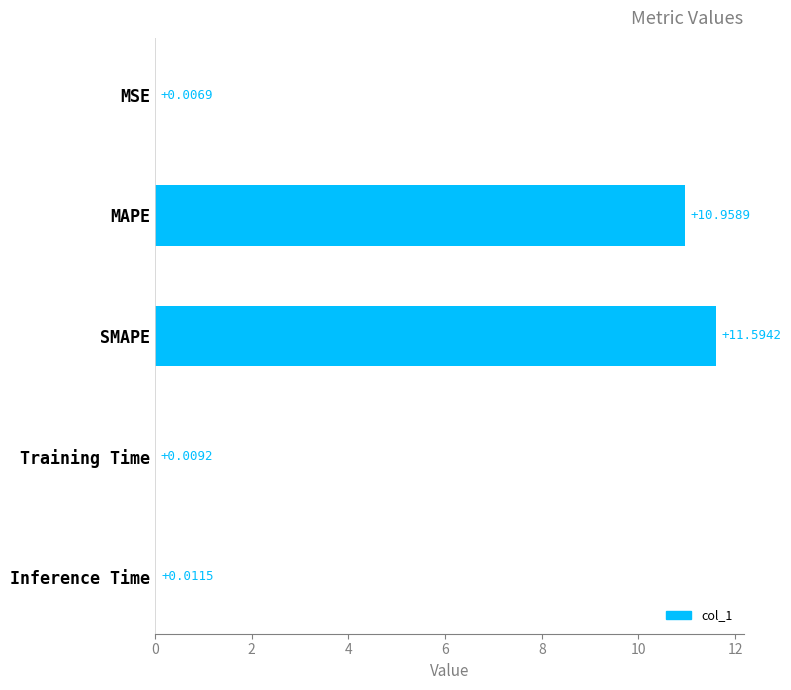

Which category has the highest value across all series?

SMAPE